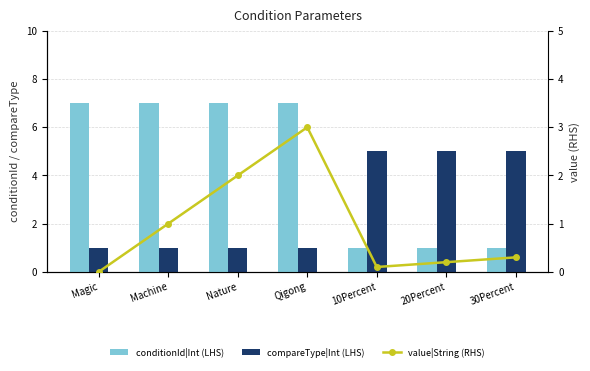

Are the bars horizontal?

No